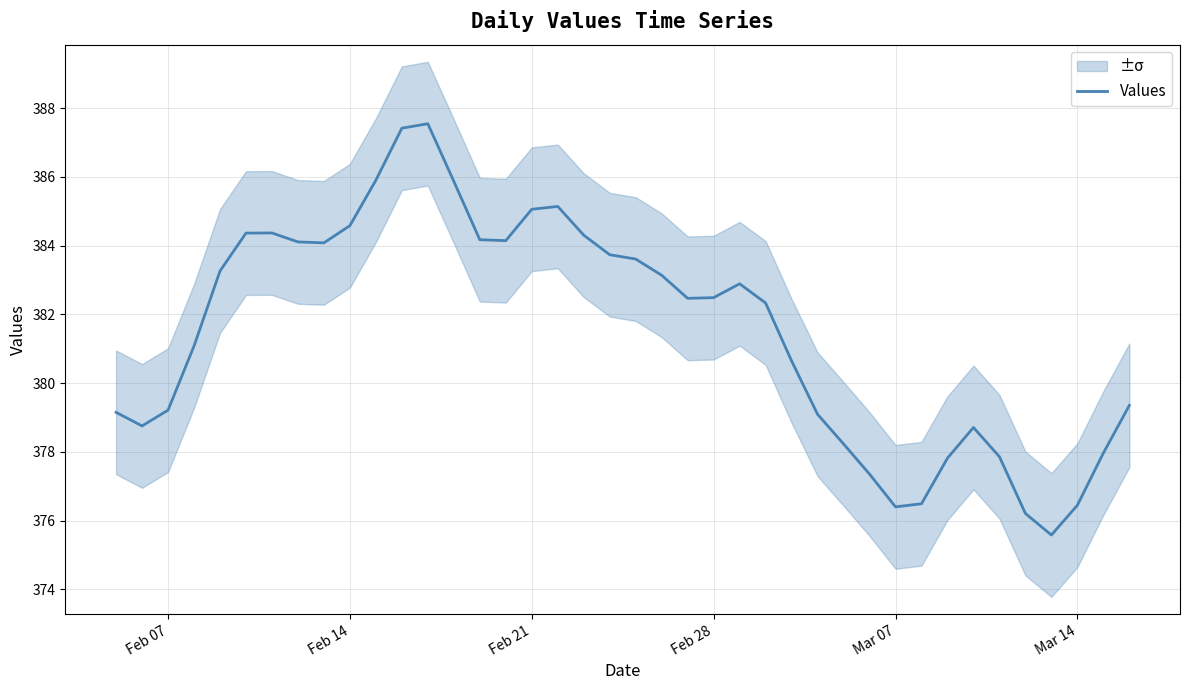

Reading left to right, extract all data points from this chart.

379.1	378.8	379.2	381.1	383.3	384.4	384.4	384.1	384.1	384.6	385.9	387.4	387.5	385.9	384.2	384.1	385.1	385.1	384.3	383.7	383.6	383.1	382.5	382.5	382.9	382.3	380.6	379.1	378.2	377.4	376.4	376.5	377.8	378.7	377.9	376.2	375.6	376.4	378.0	379.4